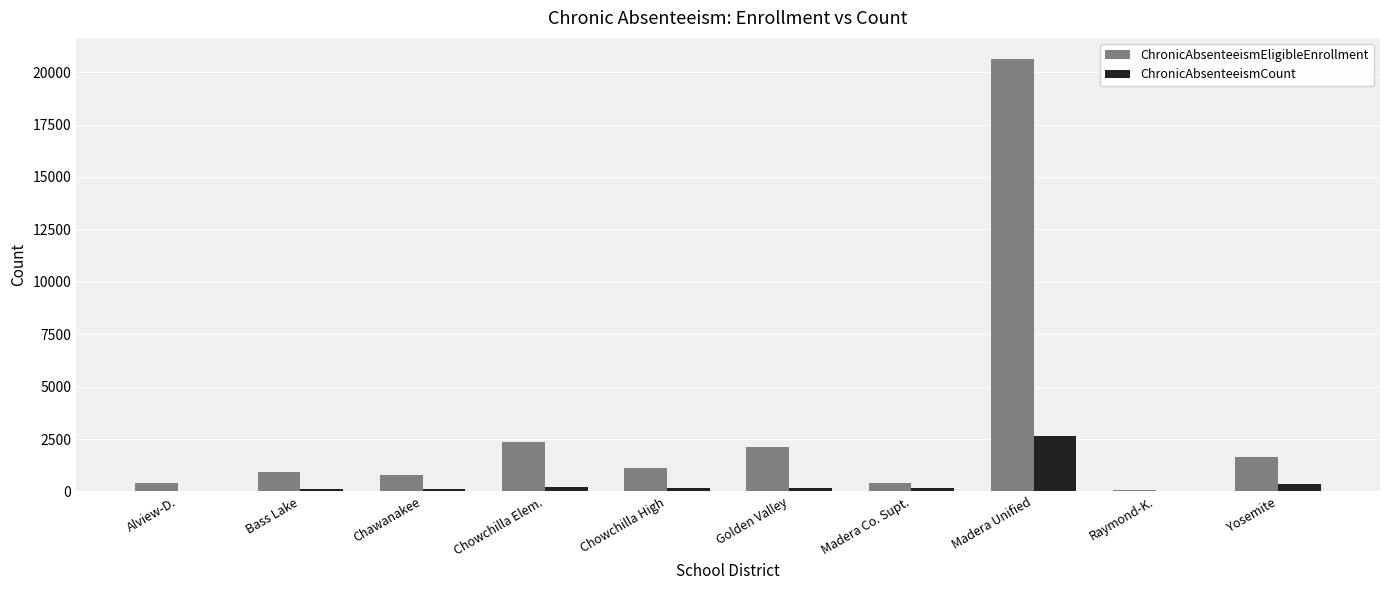

Which series has the widest spread of values?

ChronicAbsenteeismEligibleEnrollment